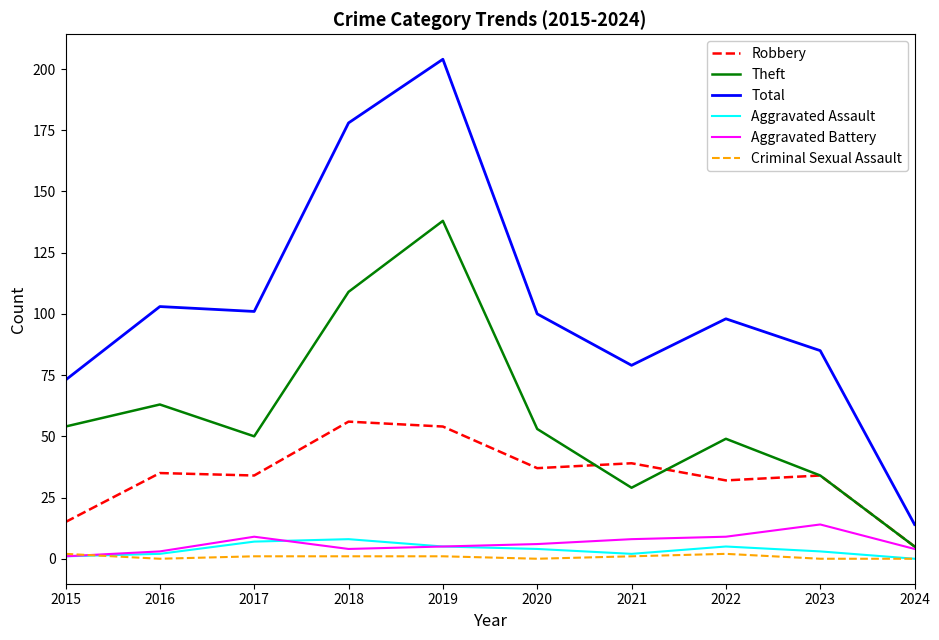

List the series in order of their peak value, highest first.

Total, Theft, Robbery, Aggravated Battery, Aggravated Assault, Criminal Sexual Assault